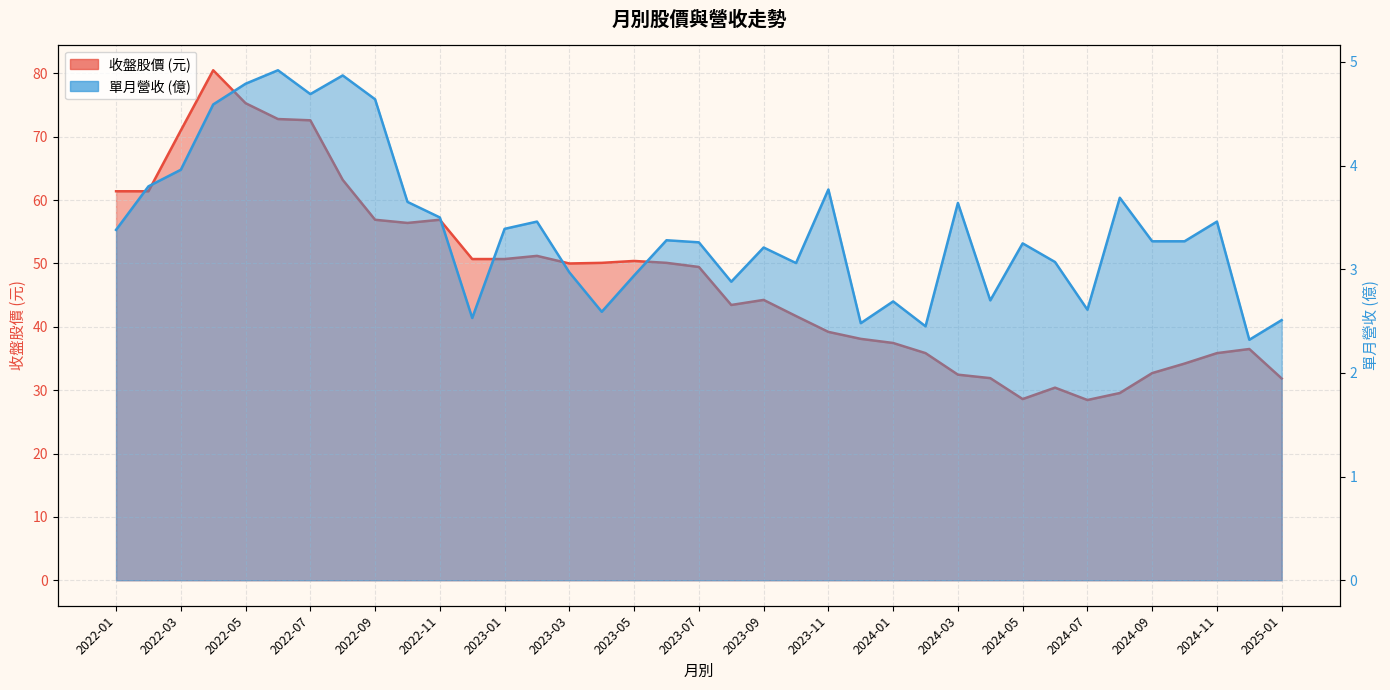

Rank the series by their average value, from lowest to highest.

單月營收(億), 收盤股價